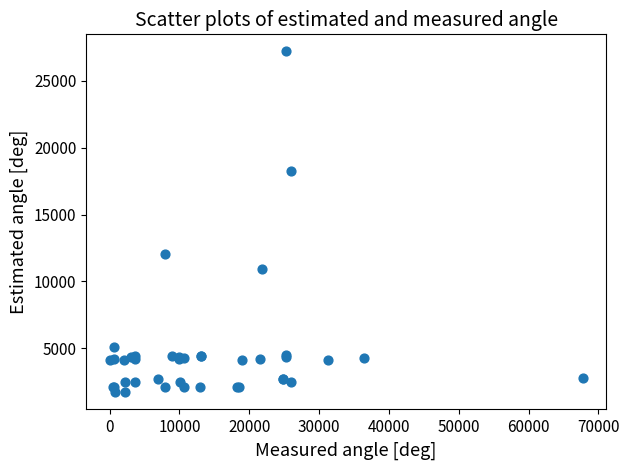

What Y value in the scatter plot is closest to 14448?

12018